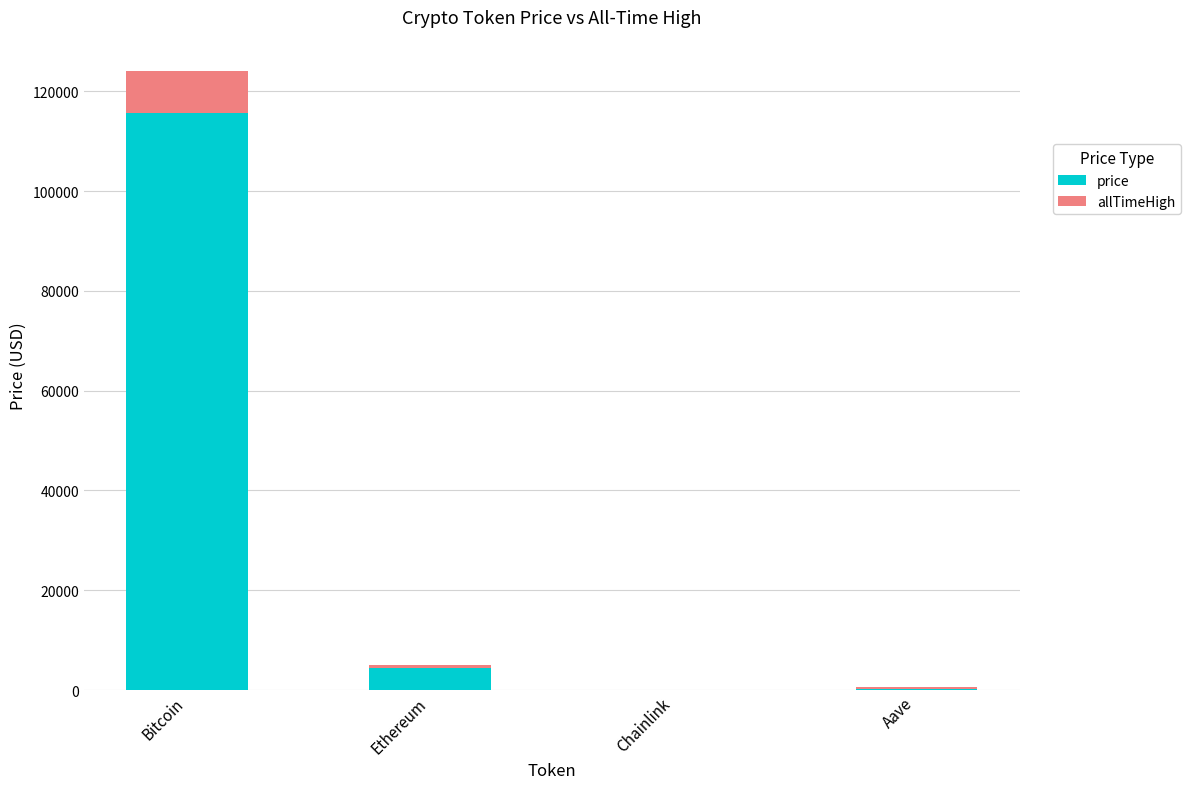

The price series shows 42401.8 at Bitcoin. True or false?

False